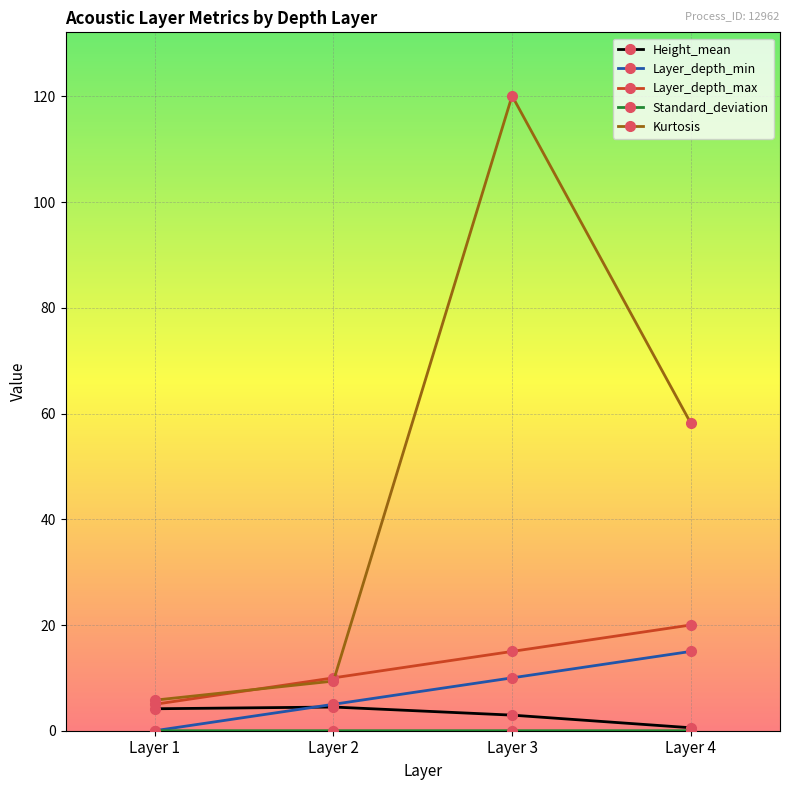

Which series has the largest total across all categories?

Kurtosis